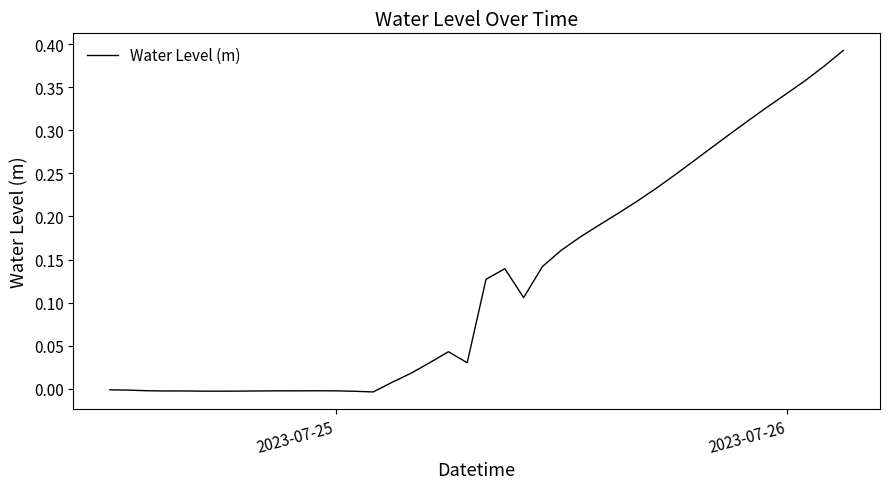

True or false: the data shows -0.0 at 2023-07-25.

True